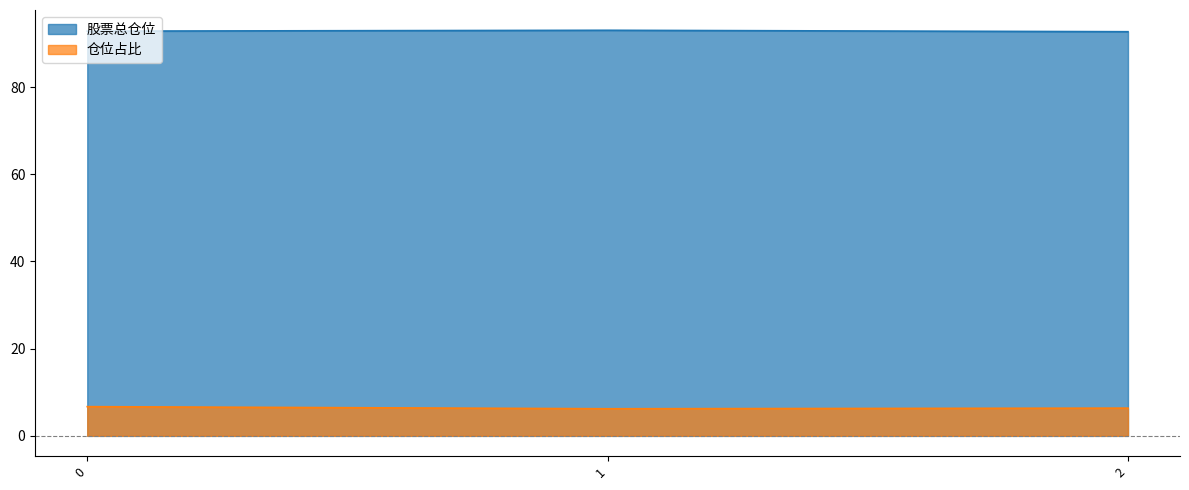

Reading right to left, what are all the values shown in this chart?

股票总仓位: 2=92.7	1=93.0	0=92.8
仓位占比: 2=6.4	1=6.2	0=6.7